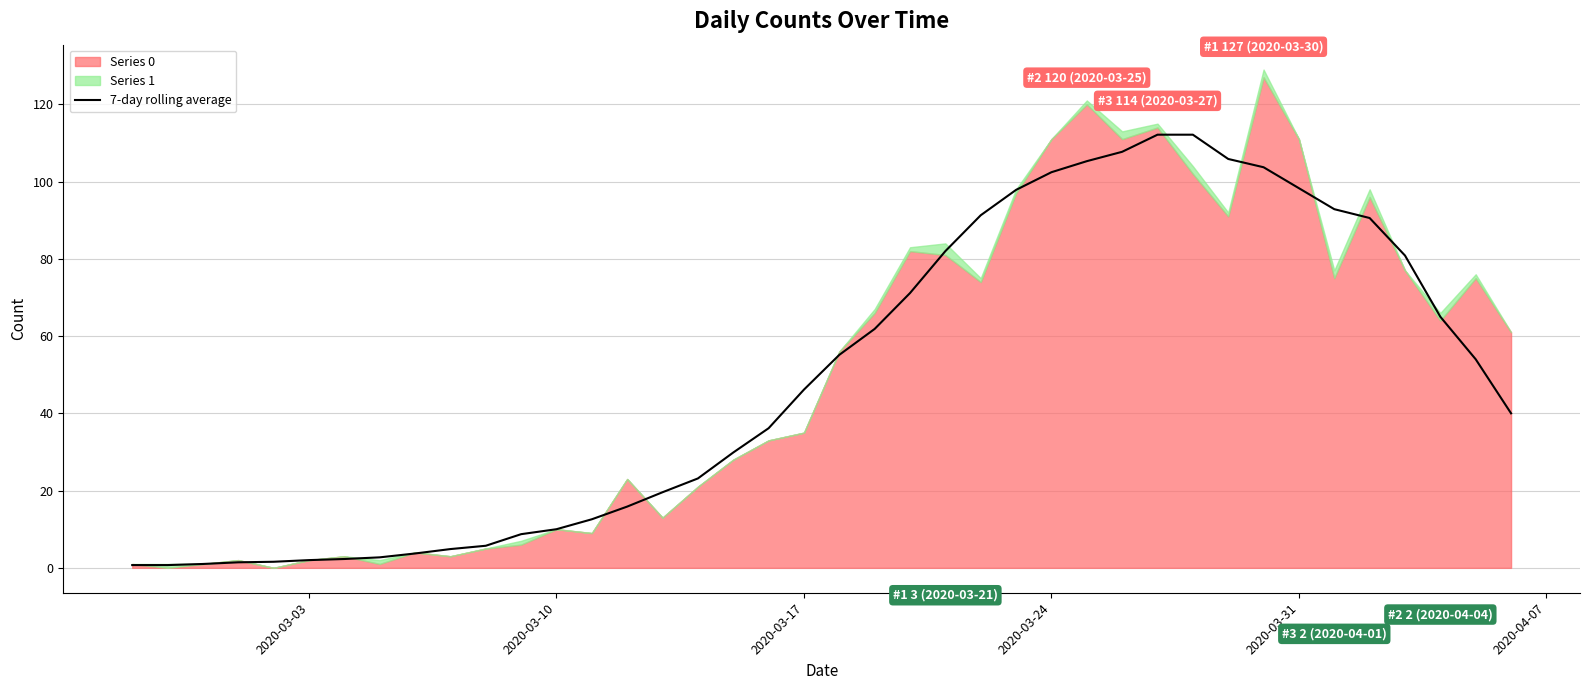

What is the highest value of the 7-day rolling average series?

112.1